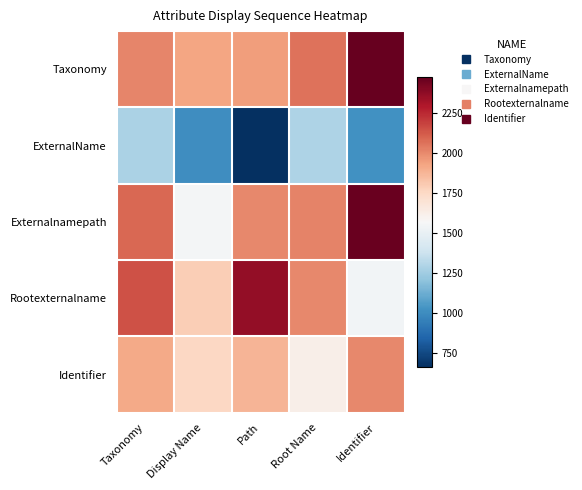

Between Taxonomy and Display Name, which is larger?

Taxonomy